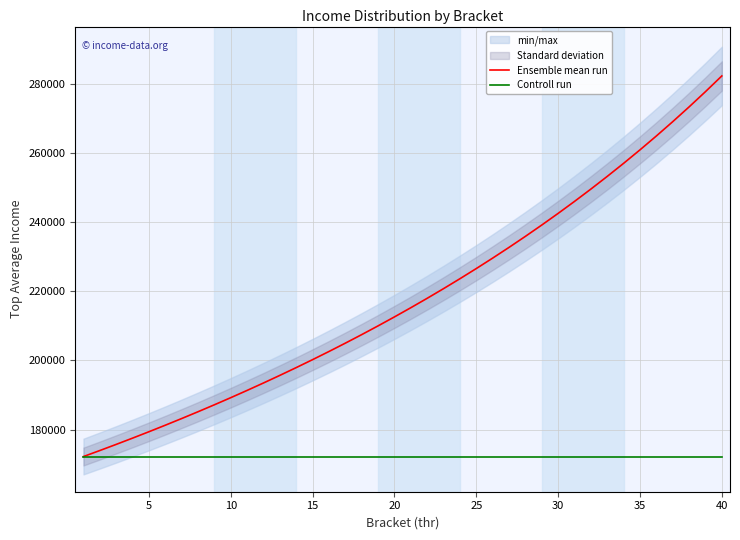

True or false: Ensemble mean run and Controll run intersect in this chart.

False